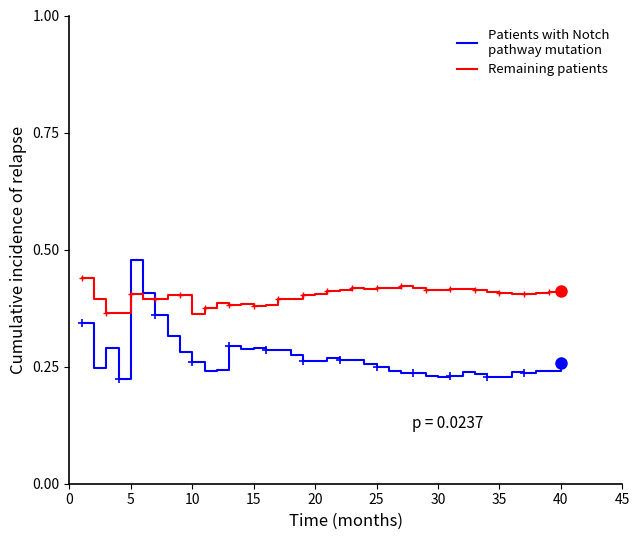

How many lines are shown in the chart?

2